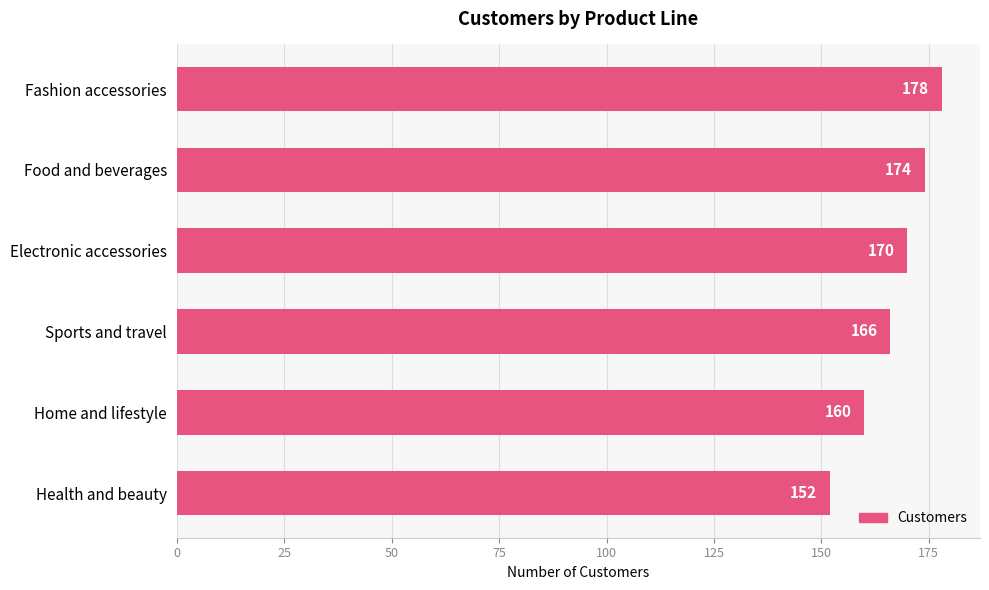

Count the number of categories in the chart.

6